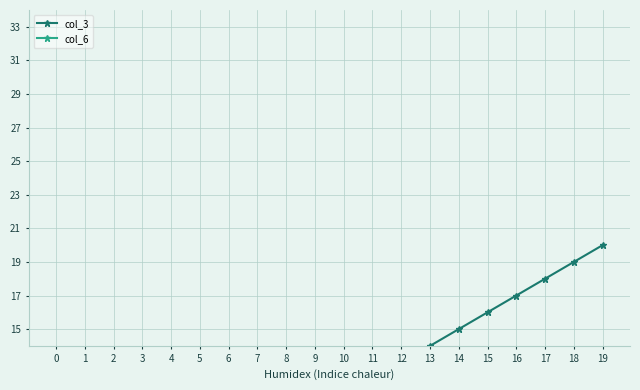

Reading left to right, extract all data points from this chart.

col_3: 0=1	1=2	2=3	3=4	4=5	5=6	6=7	7=8	8=9	9=10	10=11	11=12	12=13	13=14	14=15	15=16	16=17	17=18	18=19	19=20
col_6: 0=1	1=1	2=3	3=9	4=1	5=1	6=1	7=1	8=2	9=1	10=1	11=1	12=1	13=1	14=1	15=3	16=2	17=1	18=3	19=1